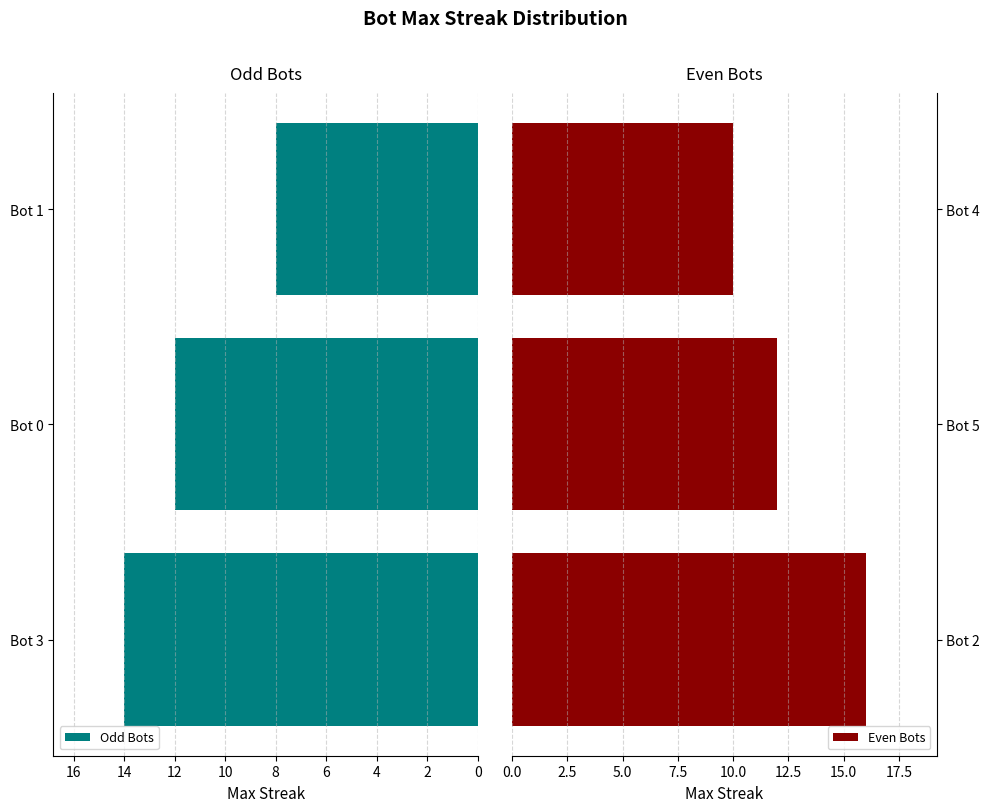

Count the Odd Bots values in the range 8 to 14.

3